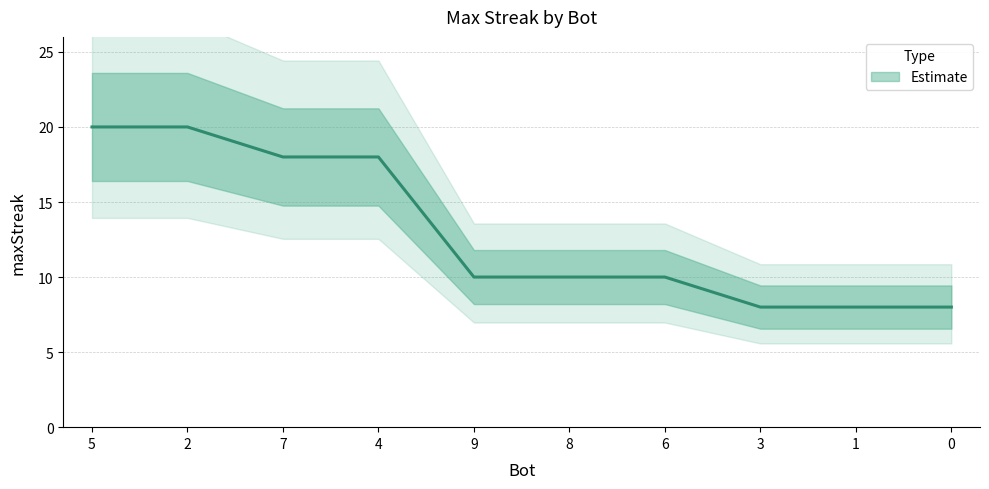

What is the sum of all values?

130